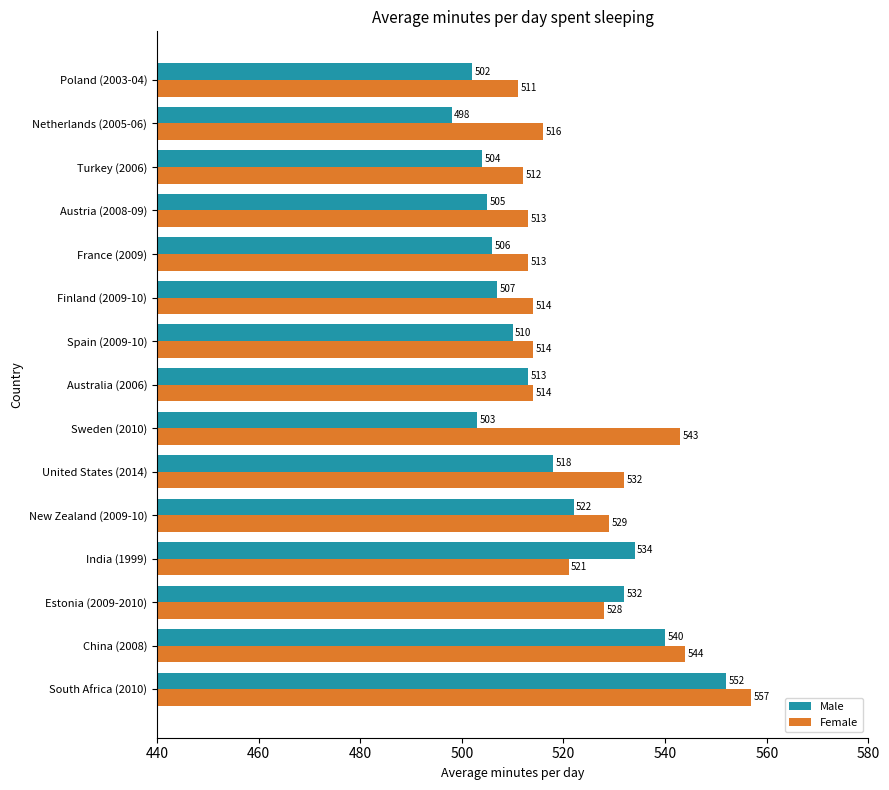

How many data points in Female are less than 516?

7